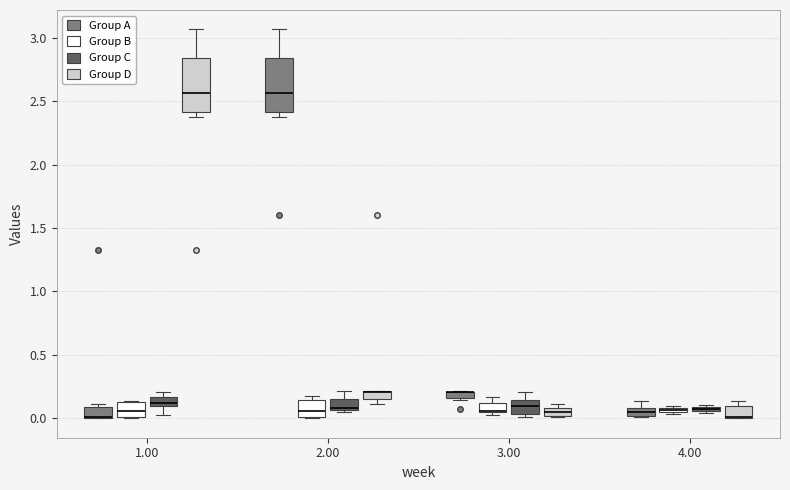

Where does the upper whisker of the box for 2.00 (Group A) end on the y-axis? The values are not printed on the chart, so give them approximately, as read against the axis.

3.05